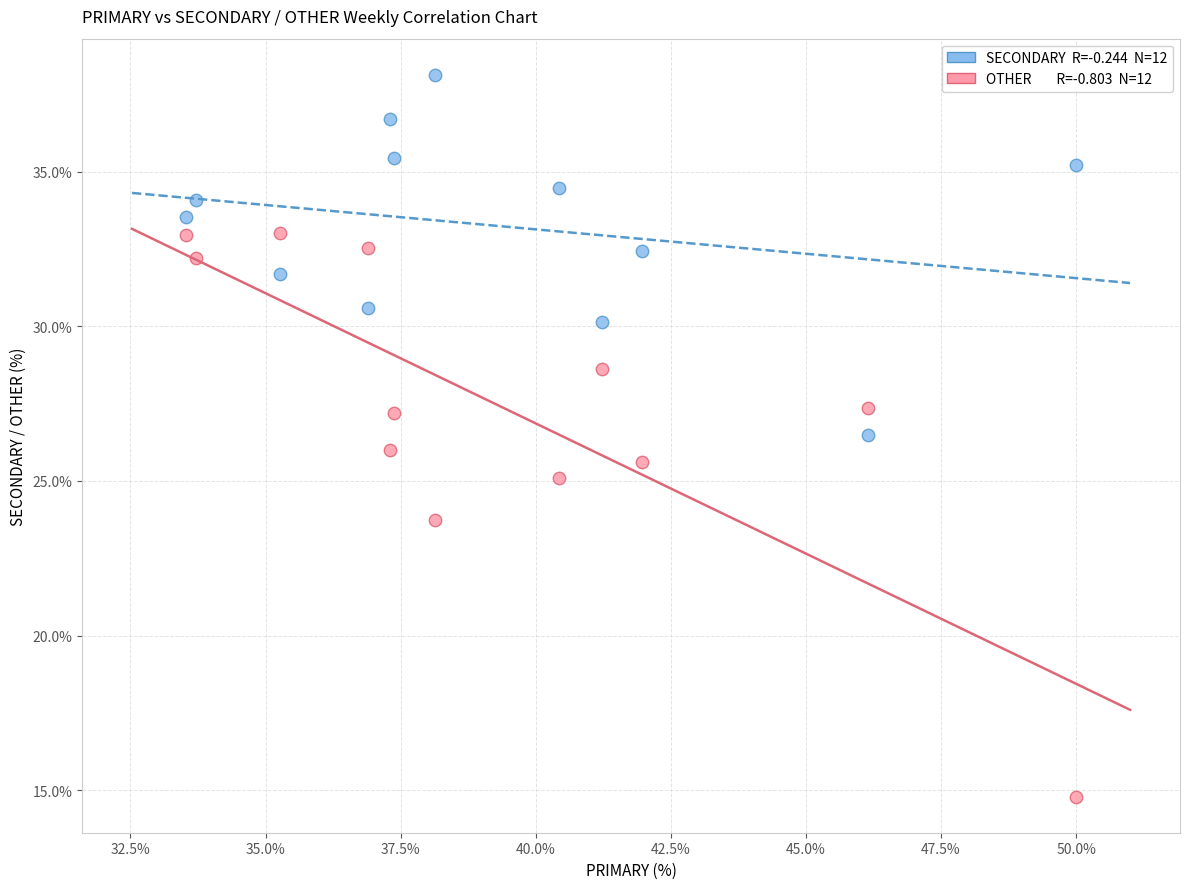

Across all data points, what is the range of Y values (max minus min)?

23.4